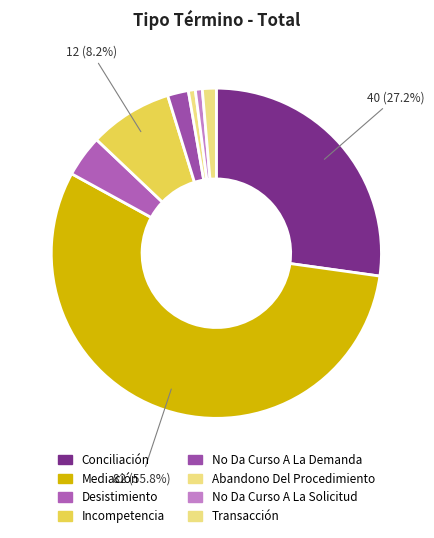

To the nearest percent, what is the difference between the Incompetencia and Conciliación slice percentages?

19%